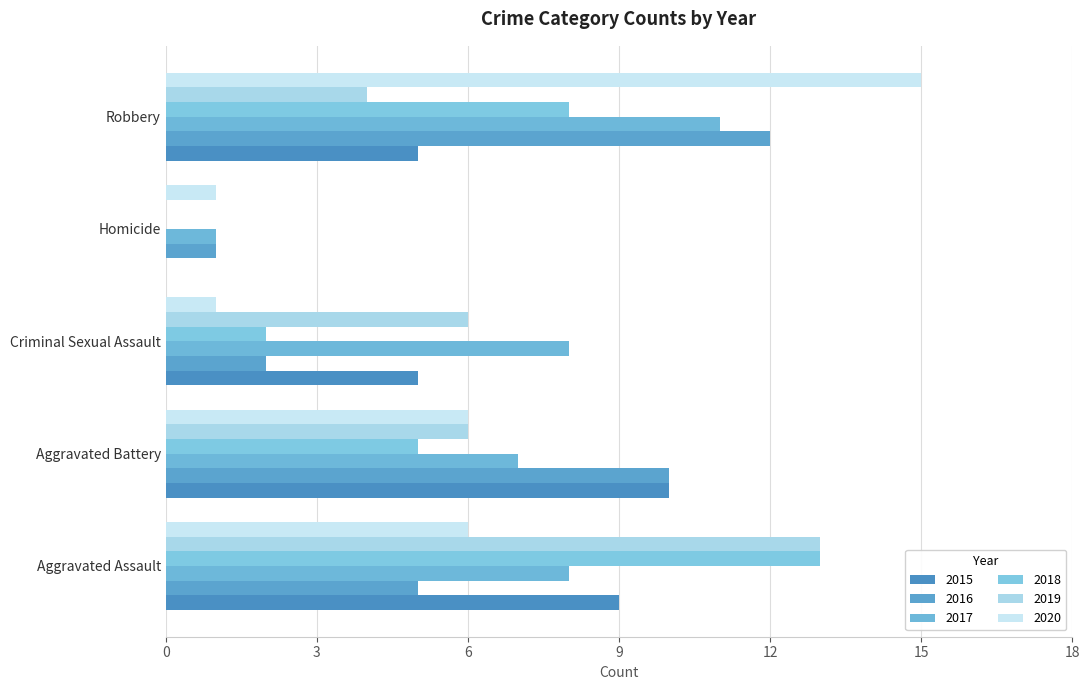

What are all the series names shown in the legend?

2015, 2016, 2017, 2018, 2019, 2020